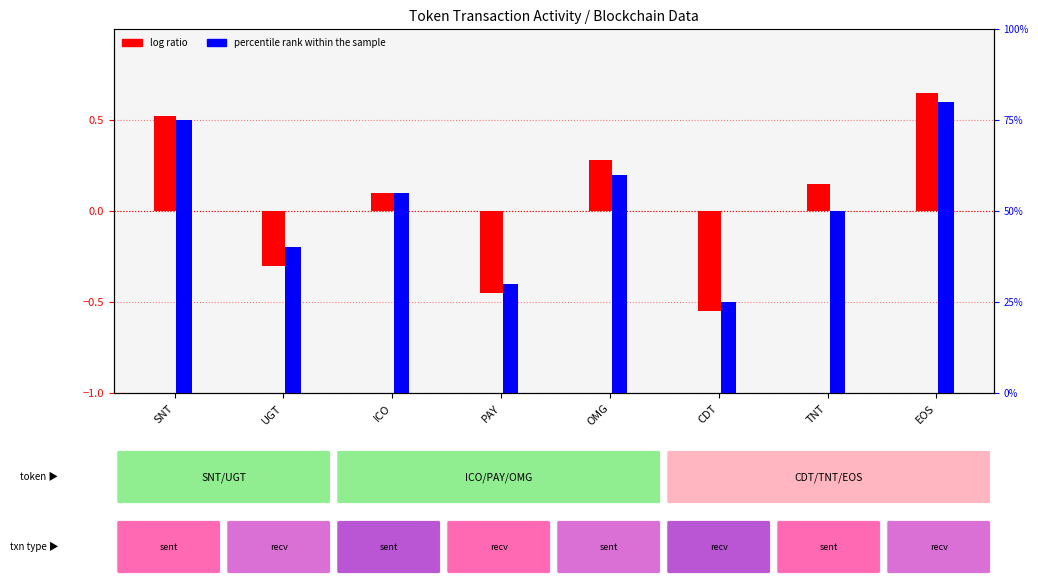

What are all the series names shown in the legend?

log ratio, percentile rank within the sample